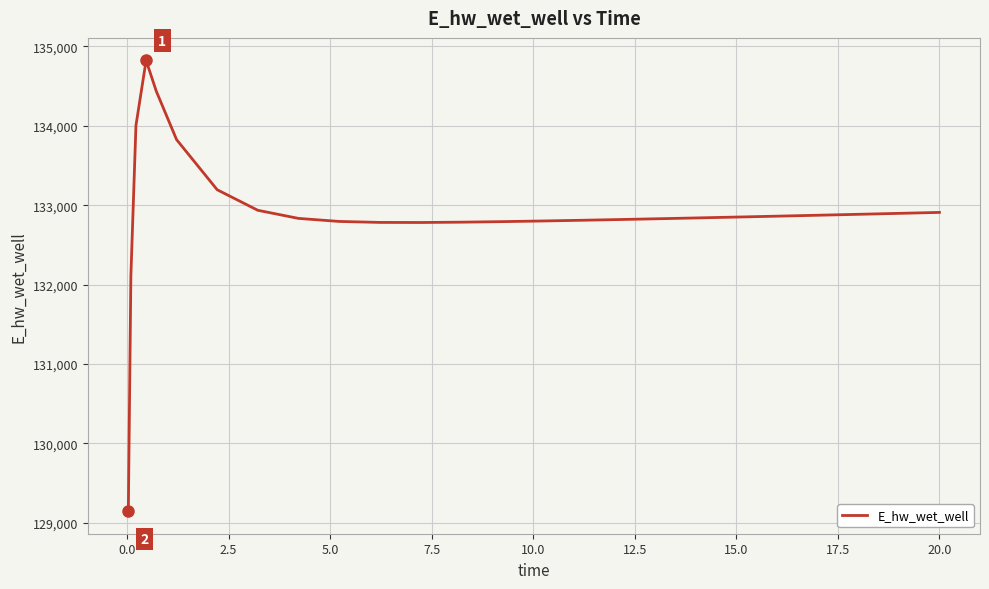

What is the difference between the maximum and minimum values?

5680.6